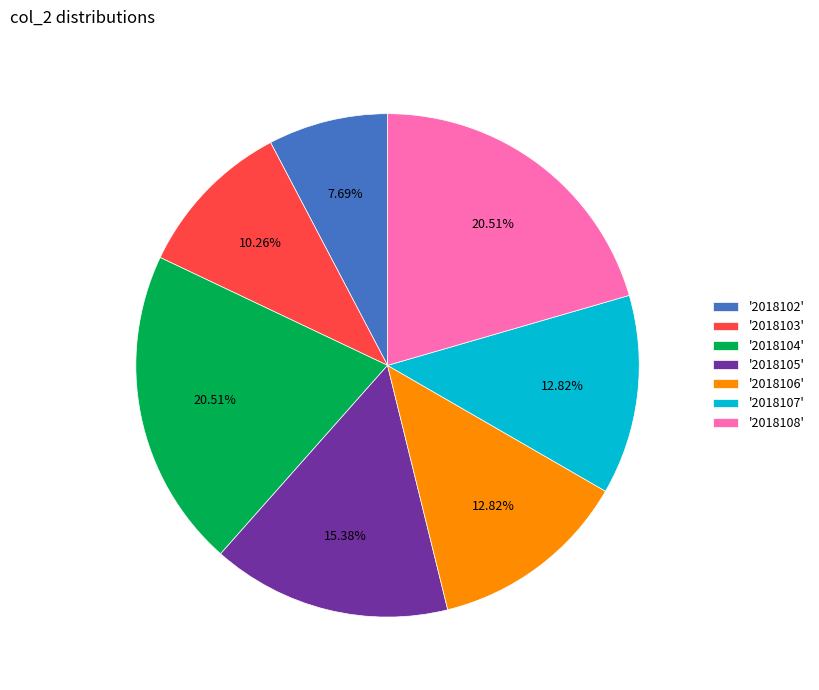

Is there any slice that represents more than half of the pie?

No